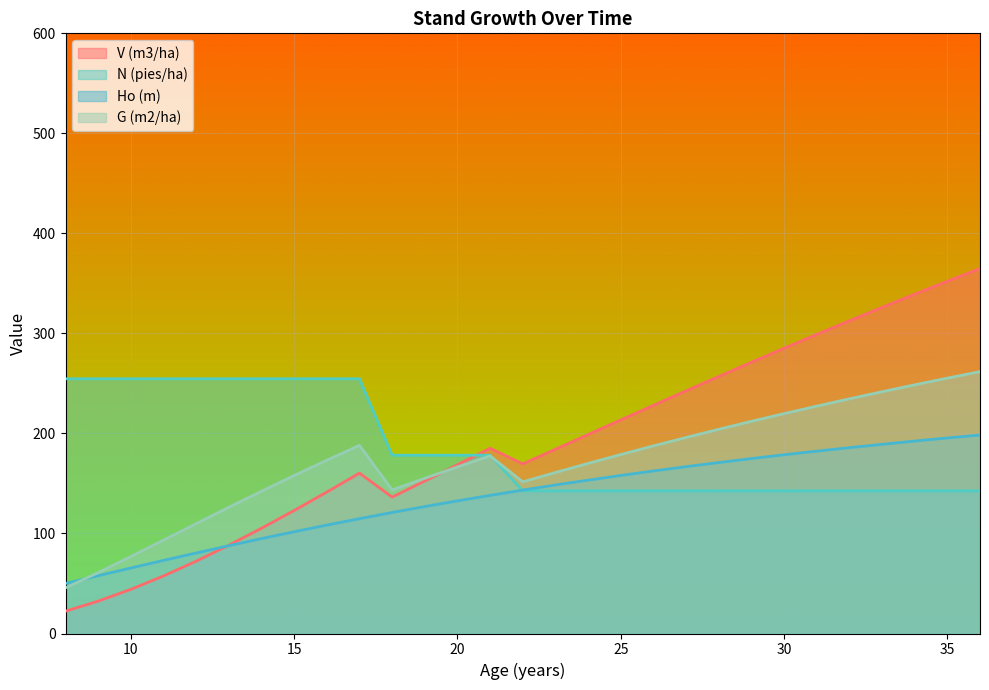

Which category has the lowest value in the G (m2/ha) series?

8